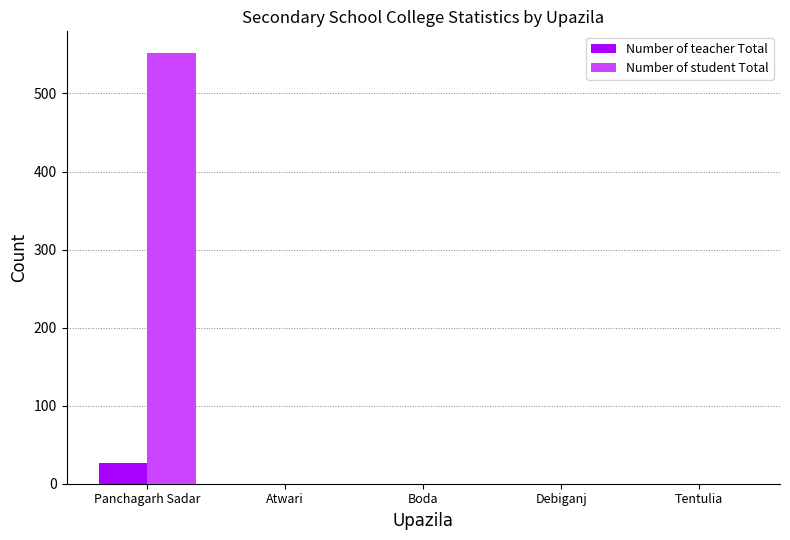

What is the highest value of the Number of student Total series?

552